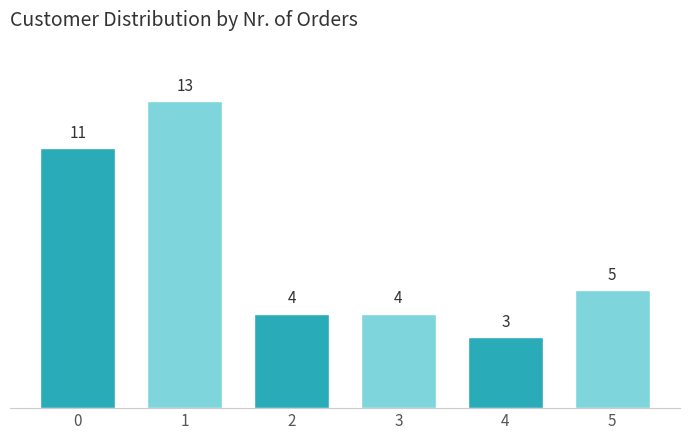

Reading left to right, extract all data points from this chart.

0=11	1=13	2=4	3=4	4=3	5=5